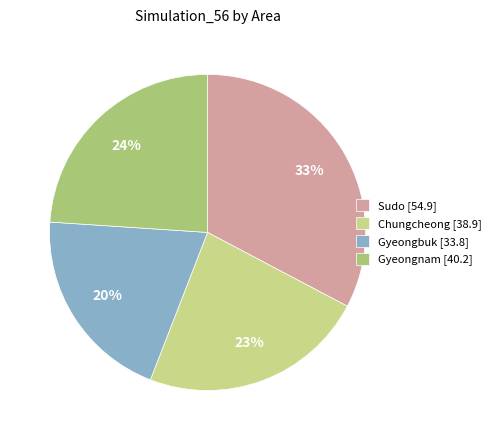

Count the number of slices in the pie.

4